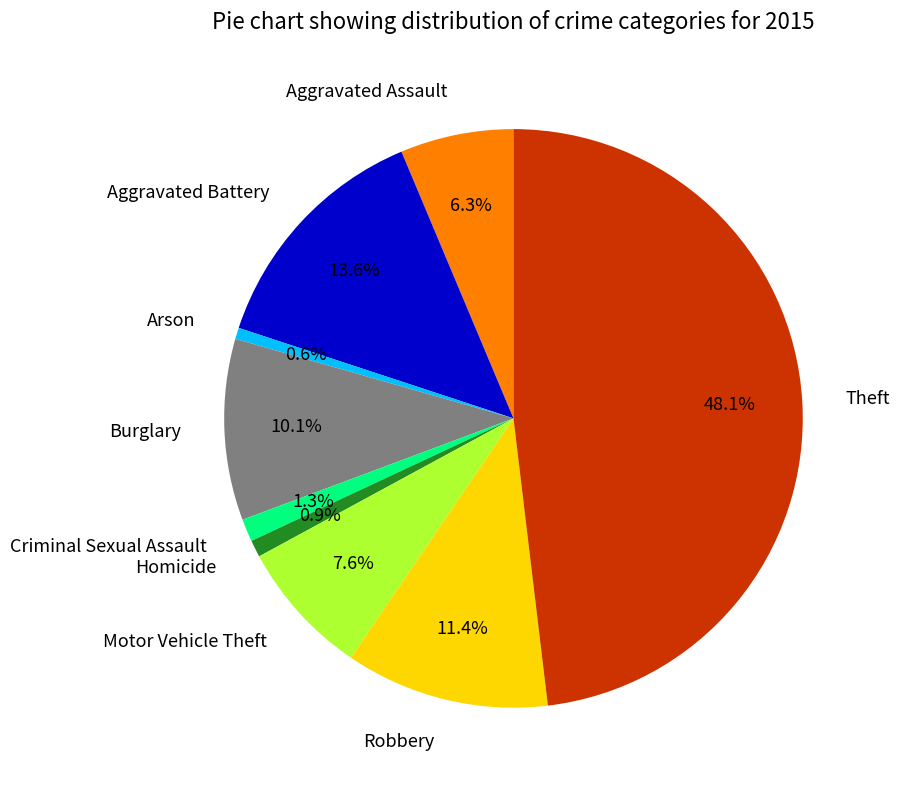

To the nearest percent, what percentage of the pie is Theft?

48%